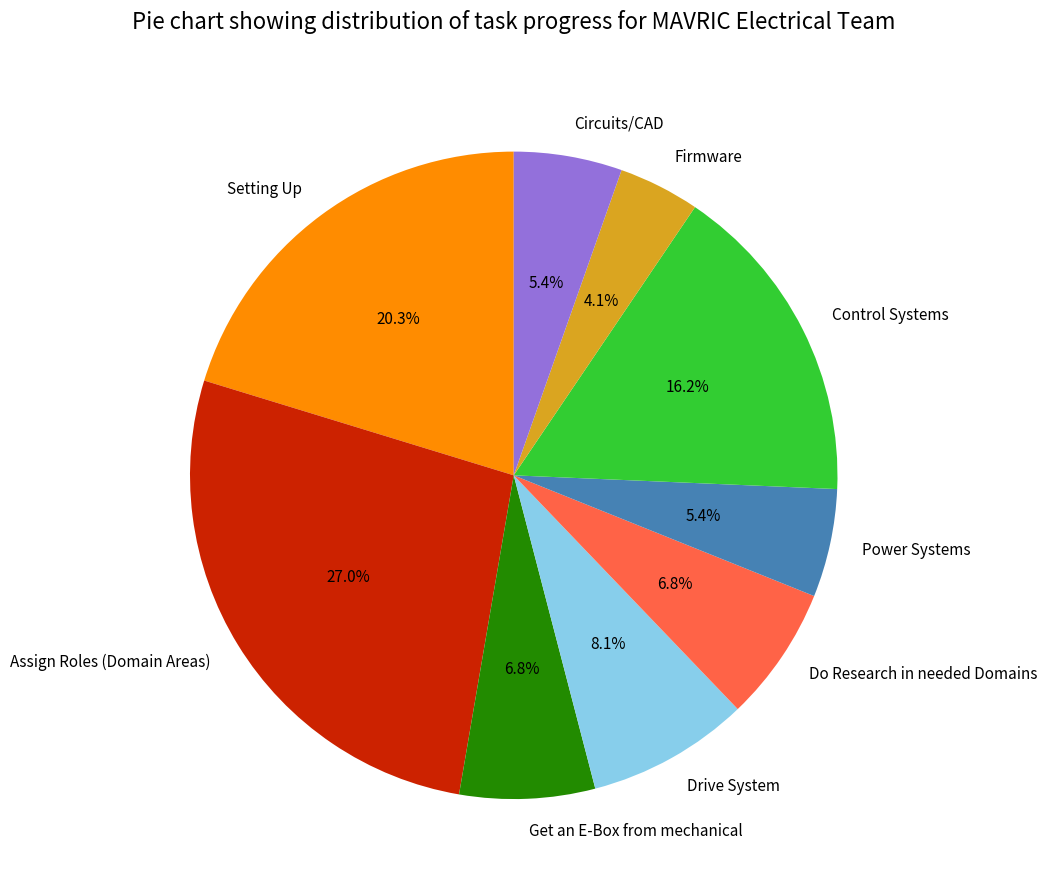

Does Setting Up represent more than half of the total?

No